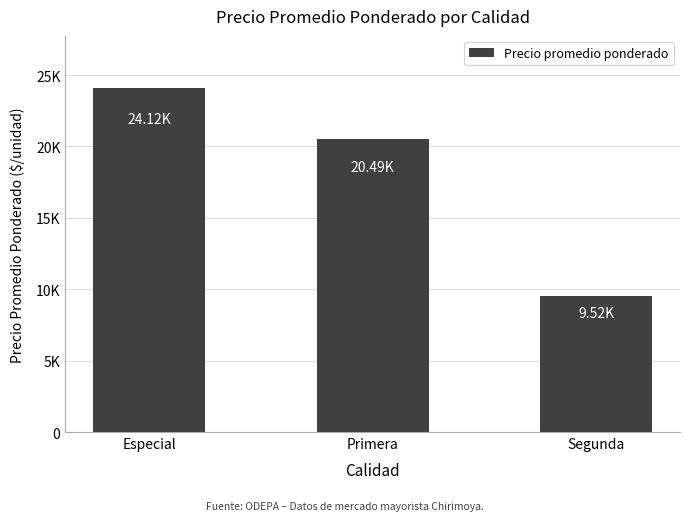

What is the difference between the maximum and minimum values?

14607.0